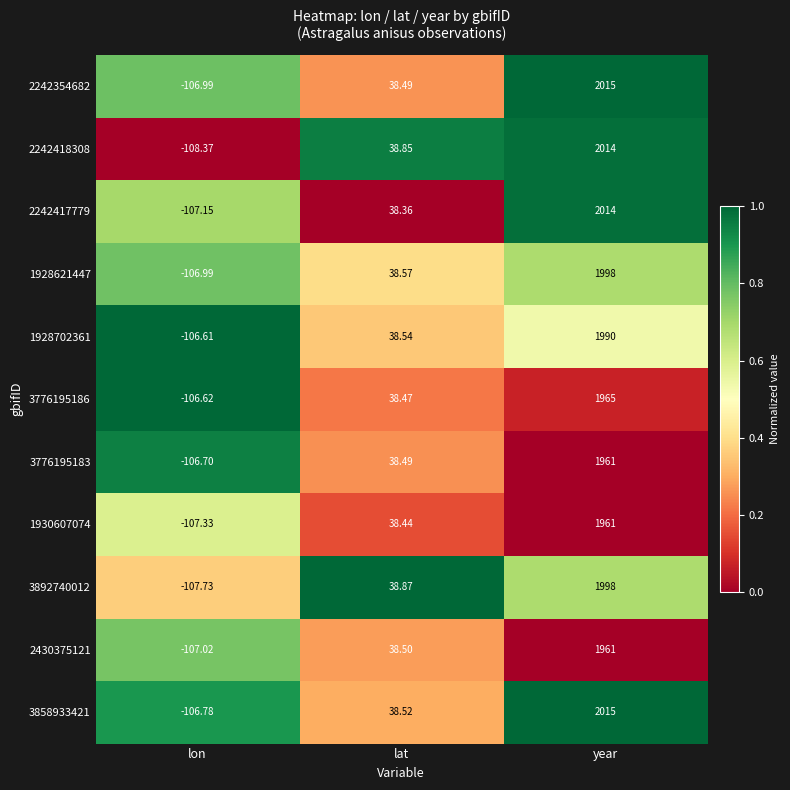

At which category does the chart reach its peak across all series?

year